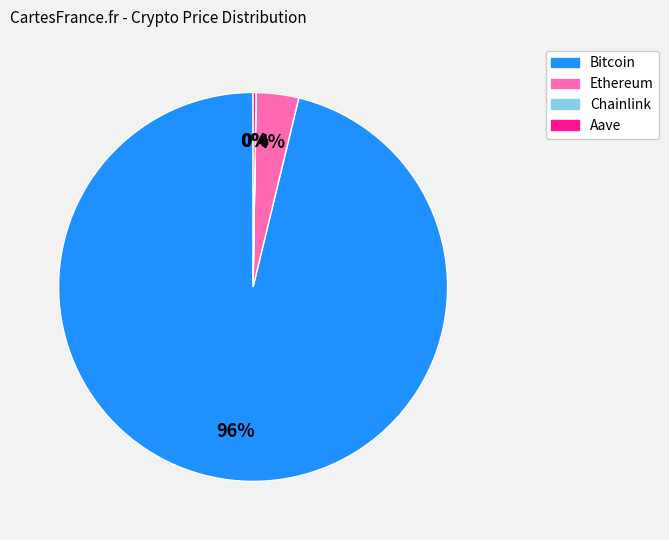

Is the sum of Bitcoin and Ethereum greater than half?

Yes